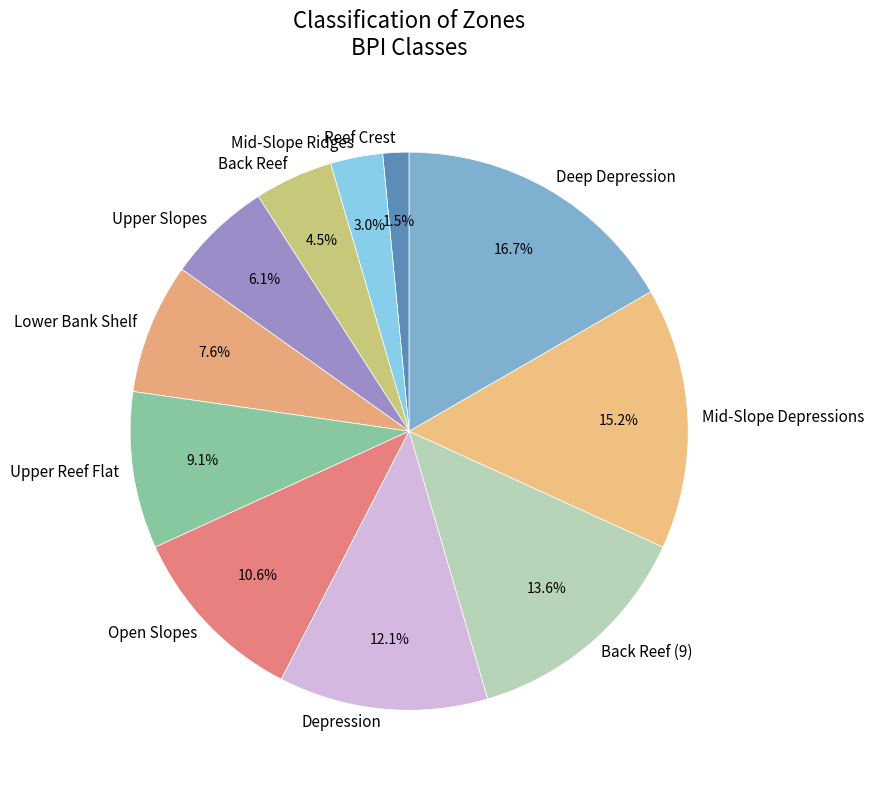

Between Deep Depression and Upper Reef Flat, which is larger?

Deep Depression